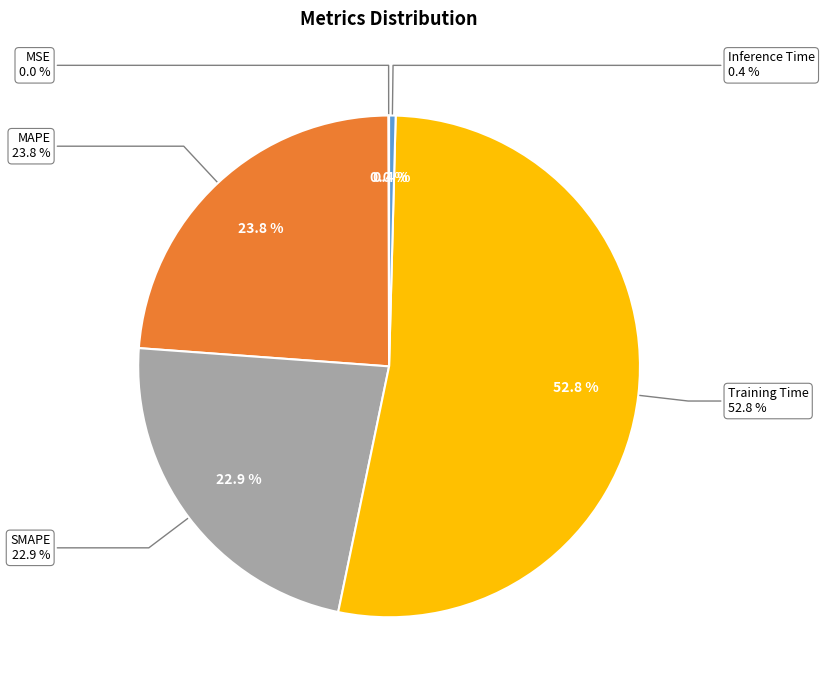

Combined, what portion of the pie is MSE and Training Time?

52.9%